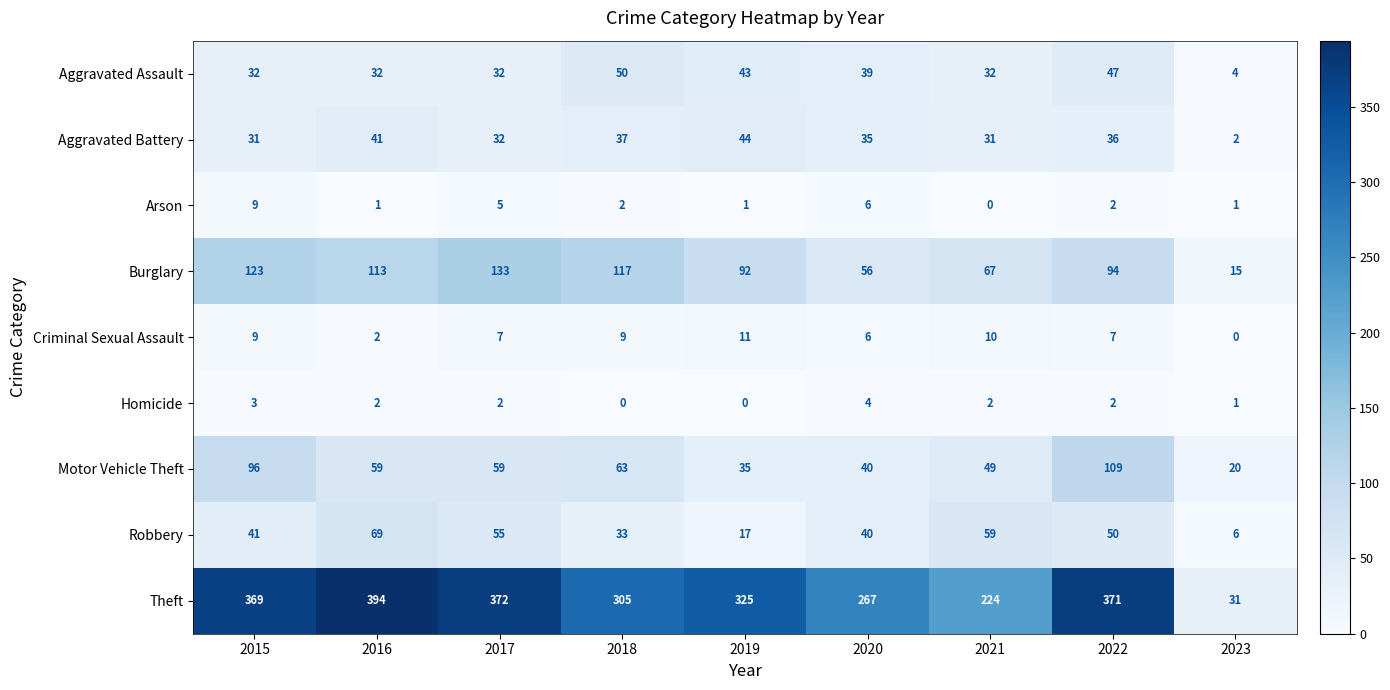

What is the difference between the second highest and minimum values in the Aggravated Battery series?

39